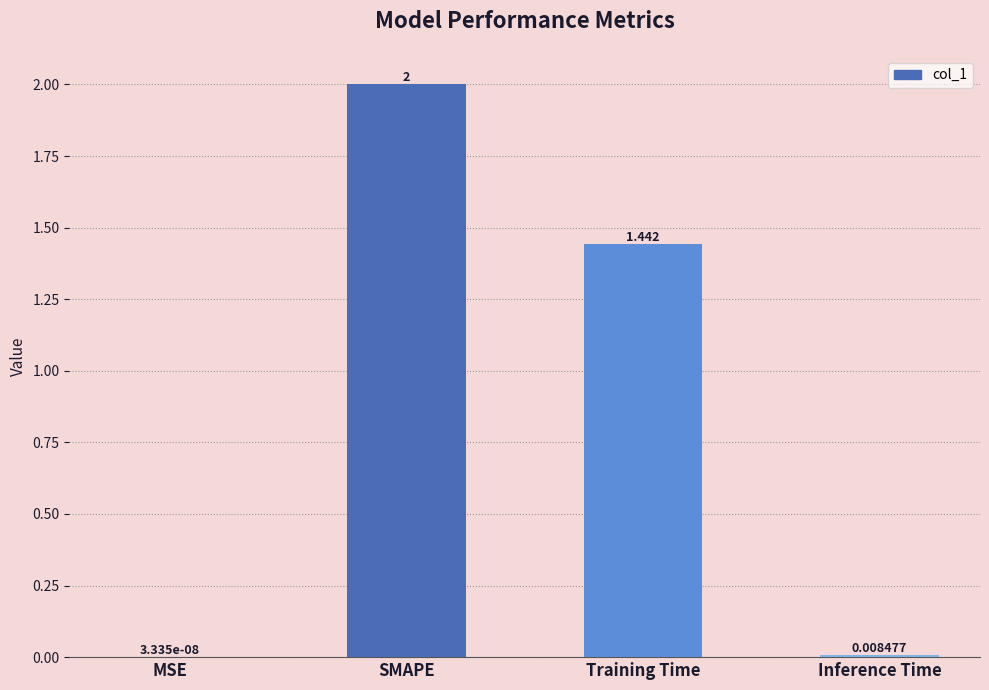

What is the maximum value shown in the chart?

2.0